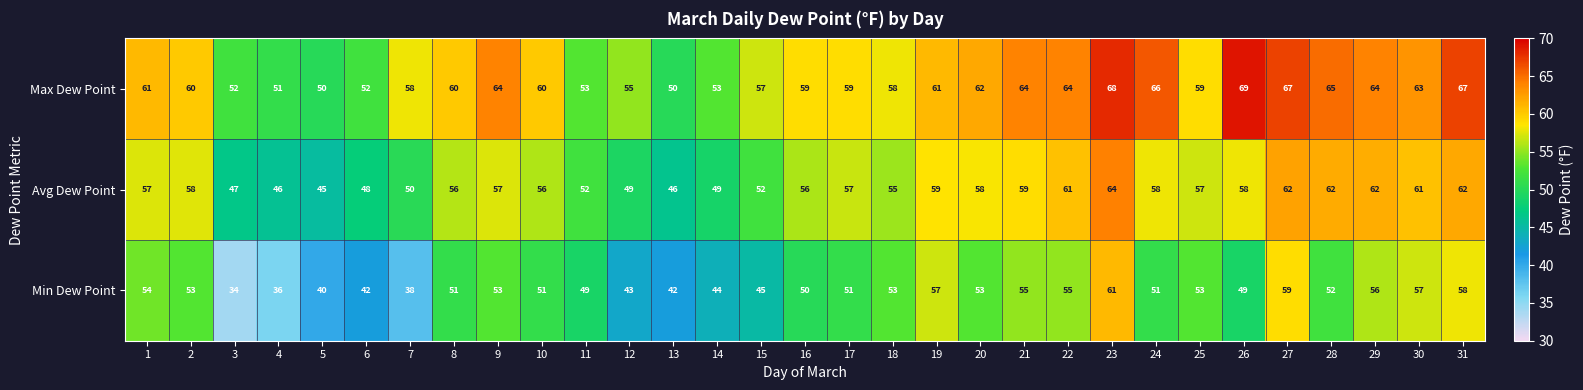

What is the approximate value of Avg Dew Point at 30, to the nearest 10?

60